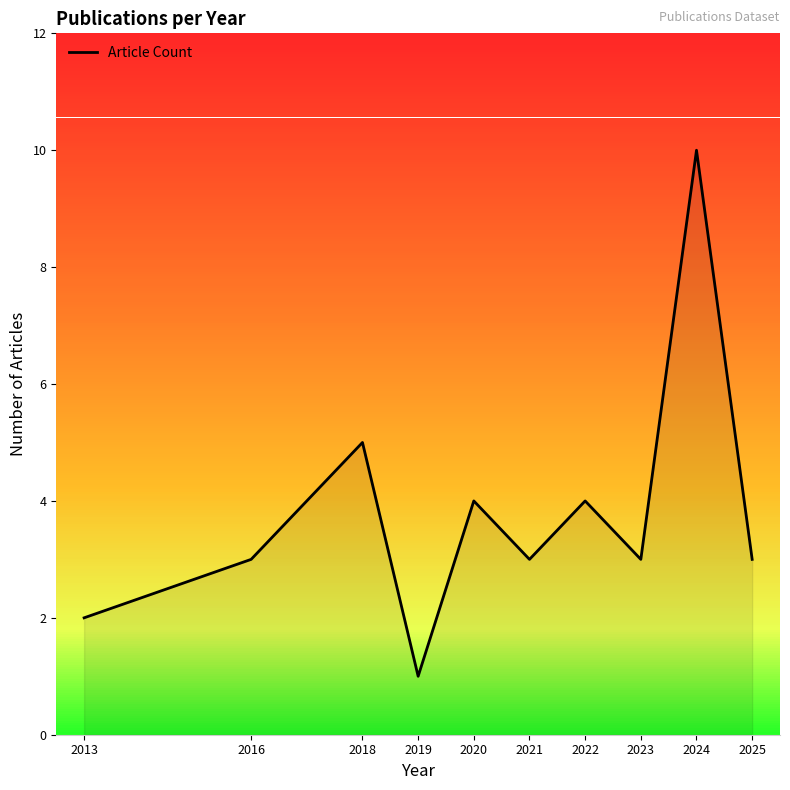

Between 2021 and 2022, which is larger?

2022